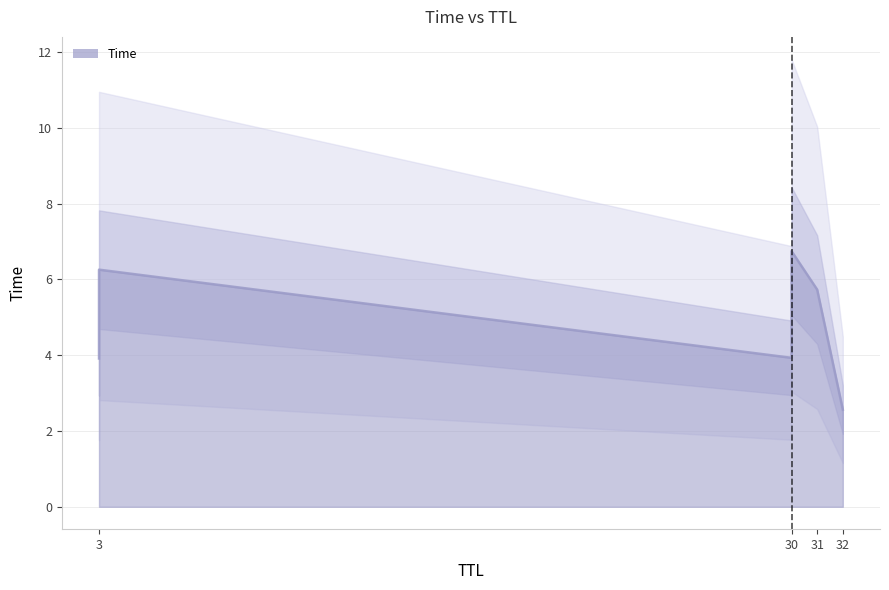

What is the ratio of the value at 32 to the value at 30?

0.7